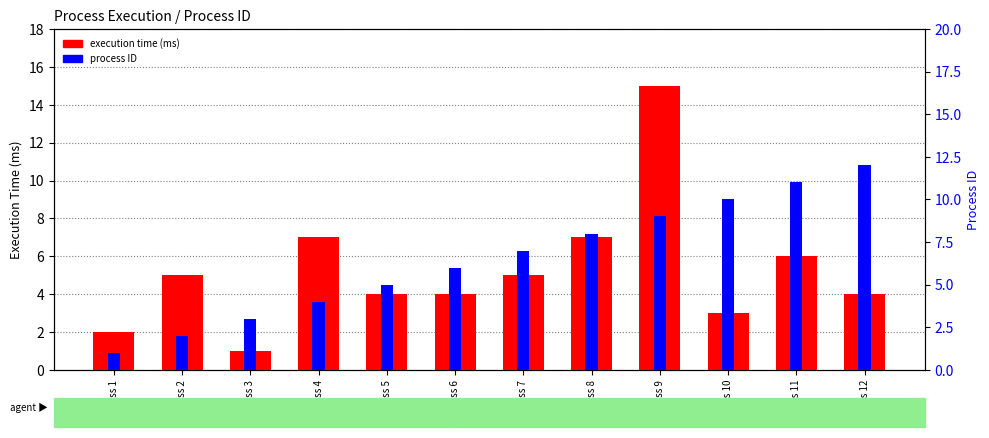

Is it true that process ID equals 10 at Process 10?

True